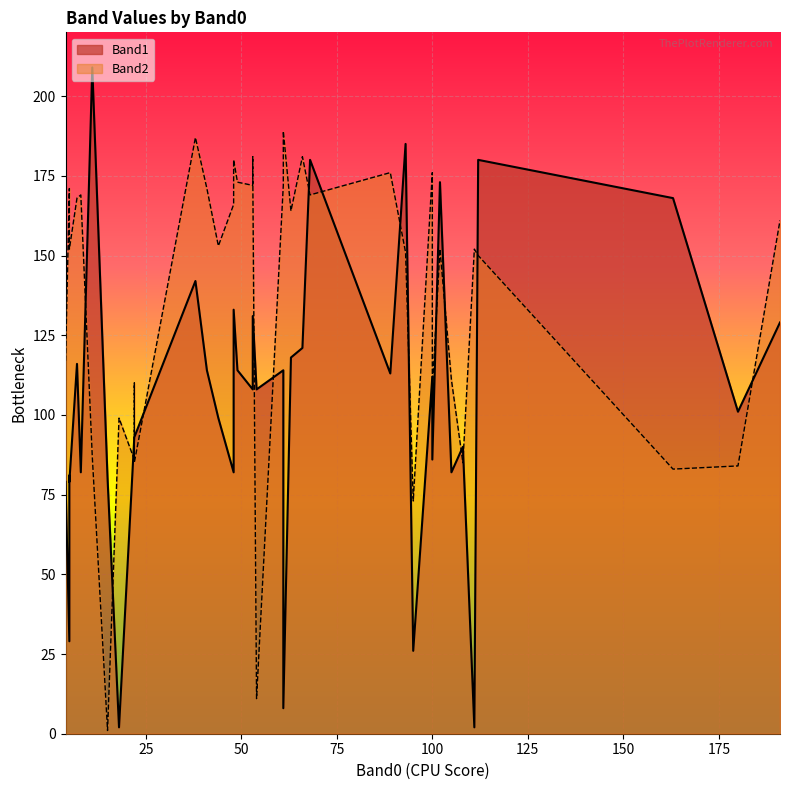

What are all the series names shown in the legend?

Band1, Band2